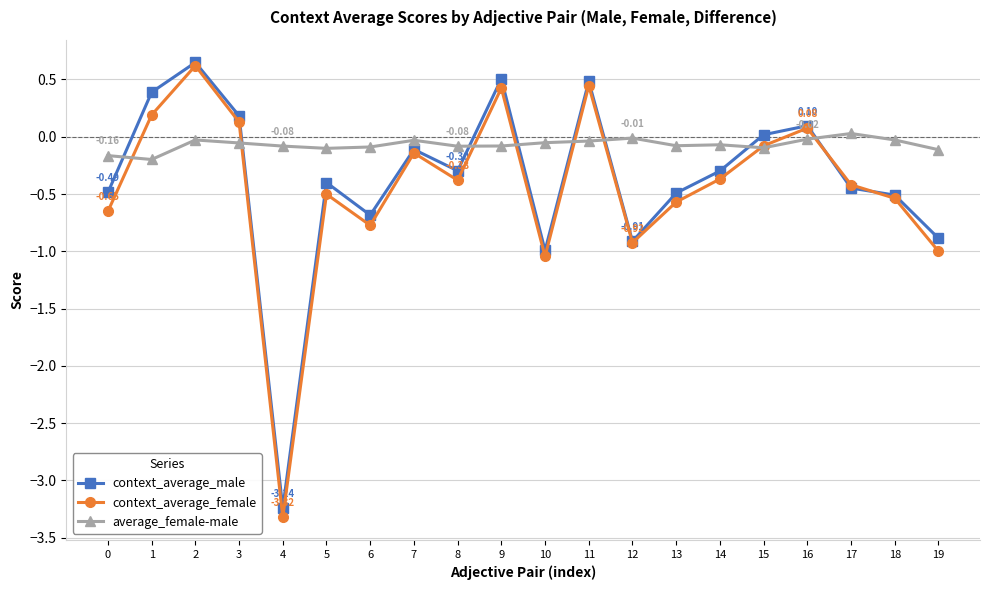

What is the minimum value shown in the chart?

-3.3